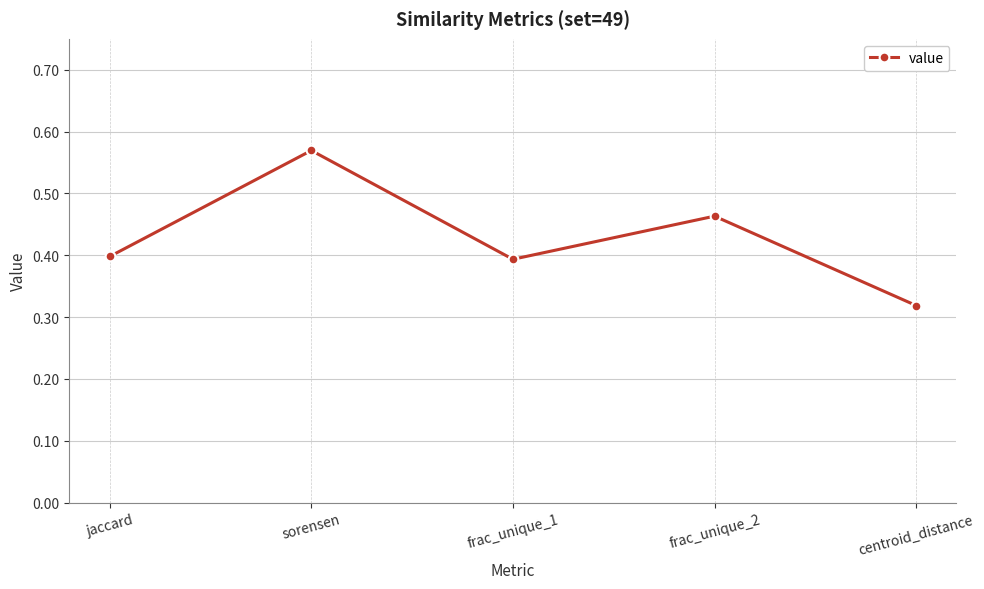

Read the value at frac_unique_1.

0.4